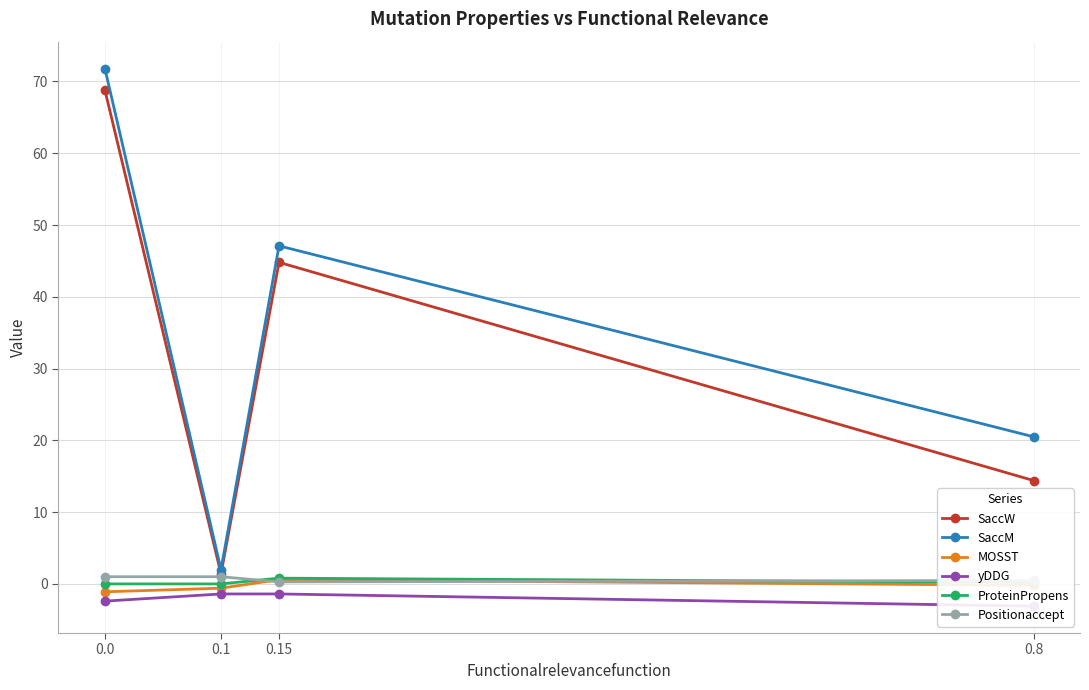

True or false: ProteinPropens has more than 2 interior local peaks.

False